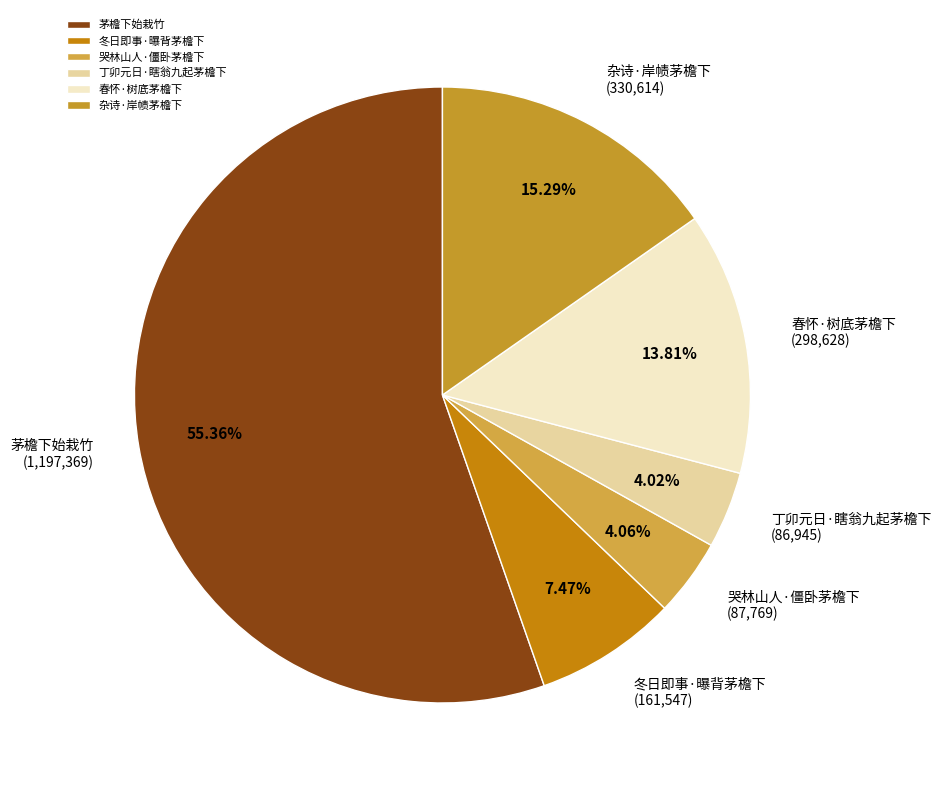

What portion of the pie excludes 丁卯元日·瞎翁九起茅檐下?

96.0%